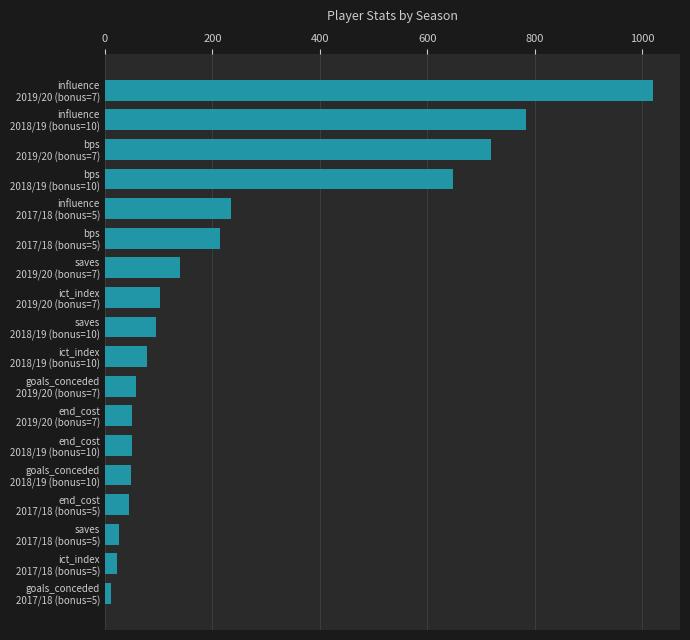

What is the average value?

241.4